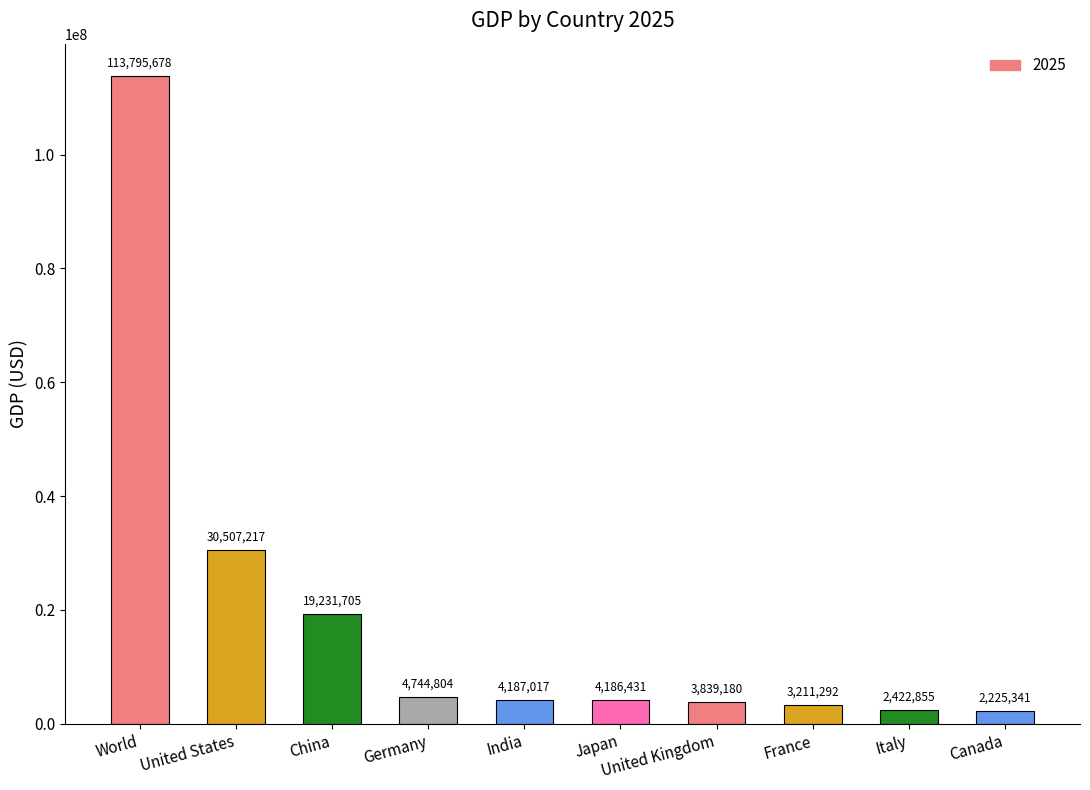

List the labels in order of value, largest first.

World, United States, China, Germany, India, Japan, United Kingdom, France, Italy, Canada